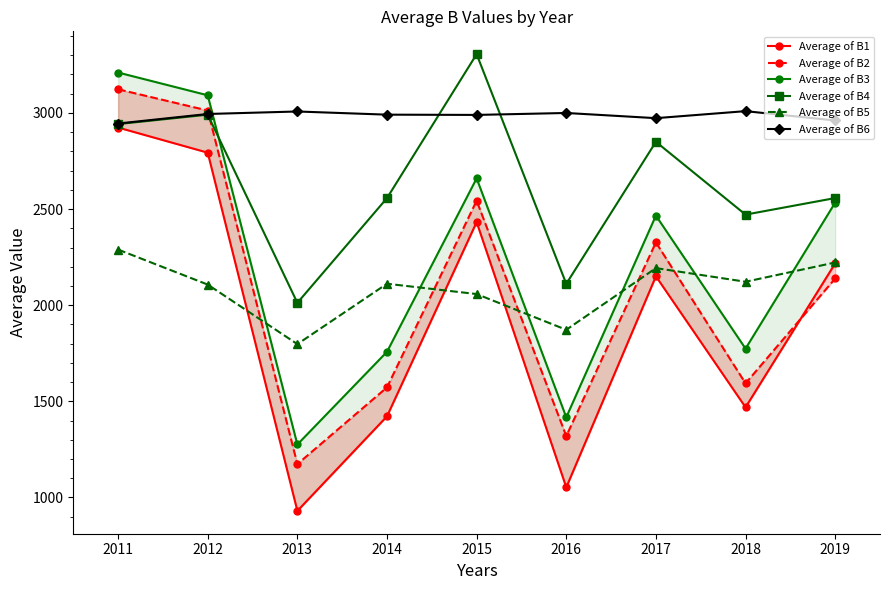

What is the difference between the highest and lowest values at 2017?

822.6